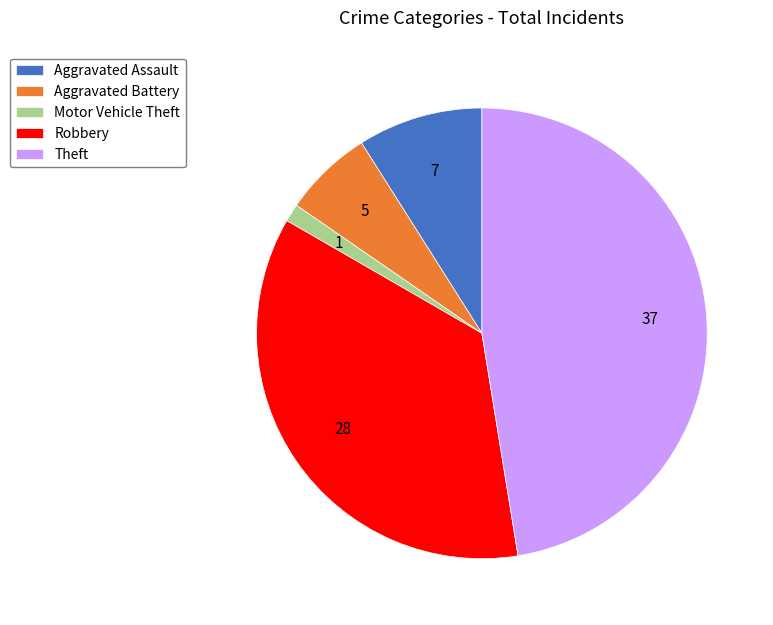

Is it true that Robbery is 36% of the pie?

True